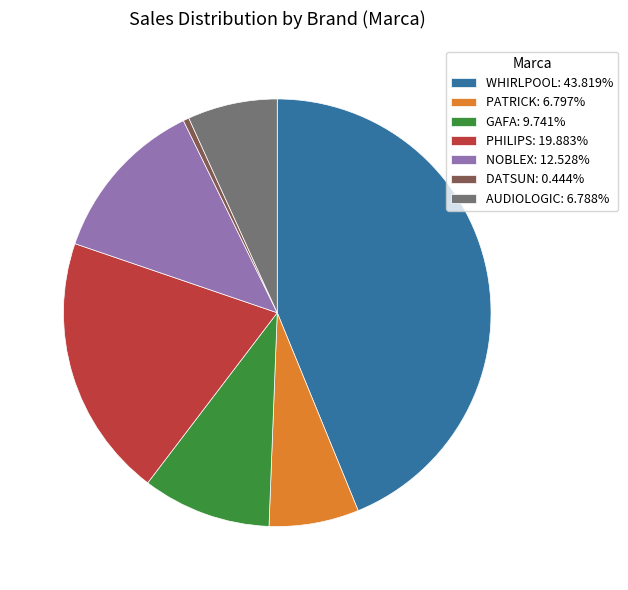

How many slices are in this pie chart?

7